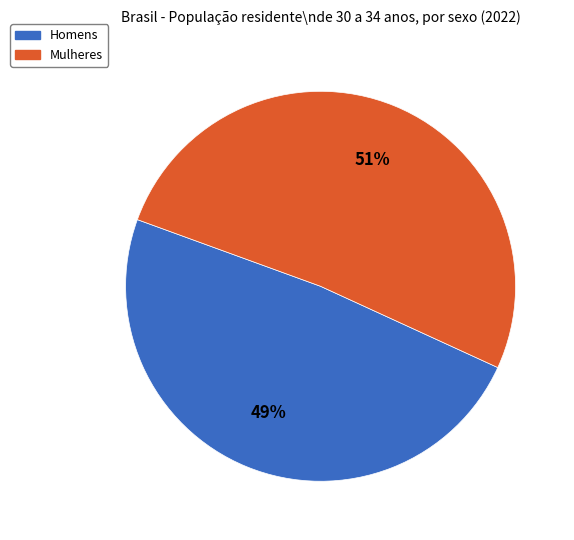

To the nearest percent, what is the average slice percentage?

50%